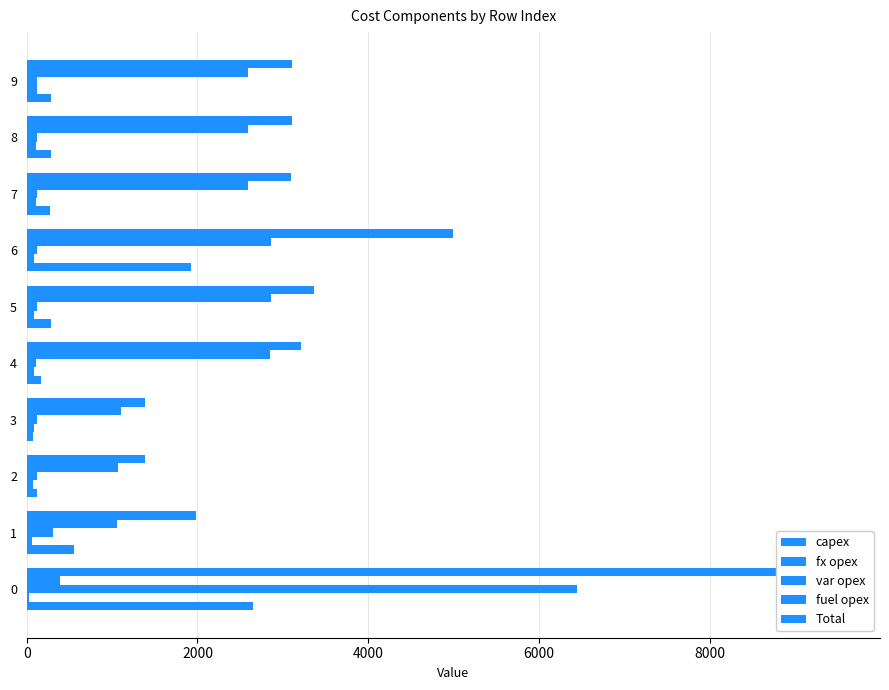

How many distinct data groups are displayed?

5